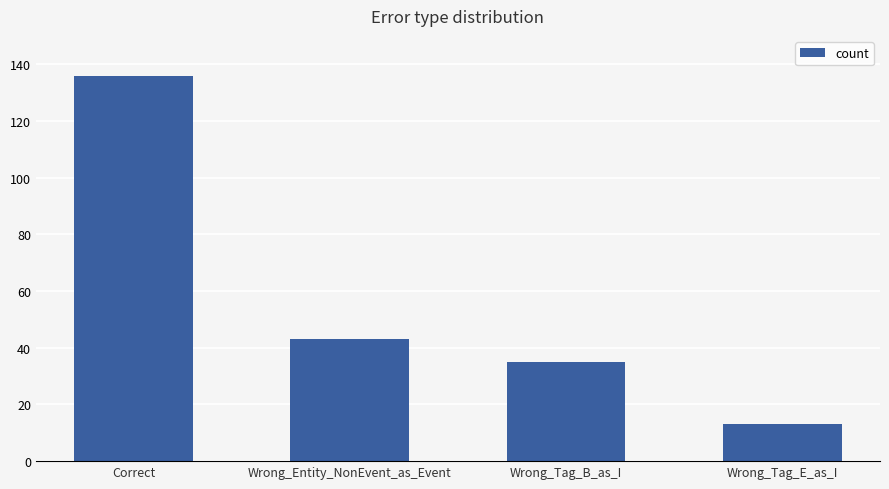

What position from the left is Wrong_Tag_B_as_I?

3